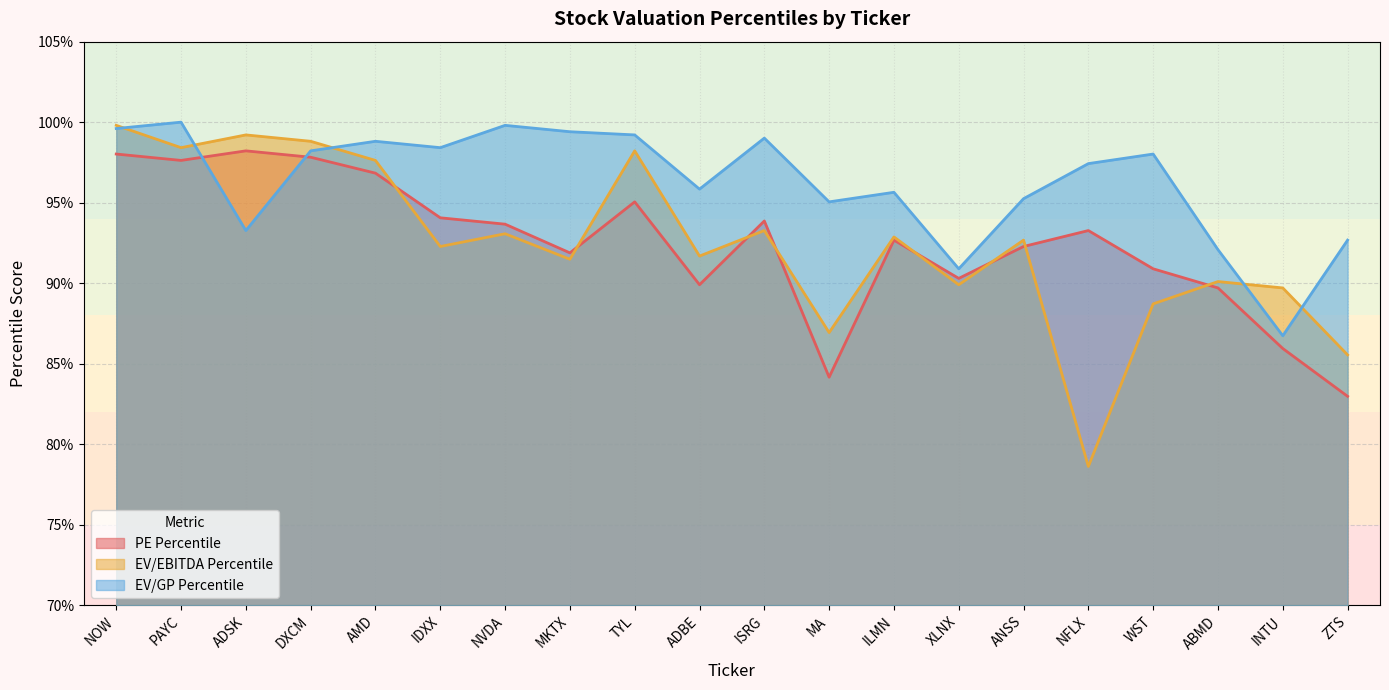

Which series has the largest range (max minus min)?

EV/EBITDA Percentile